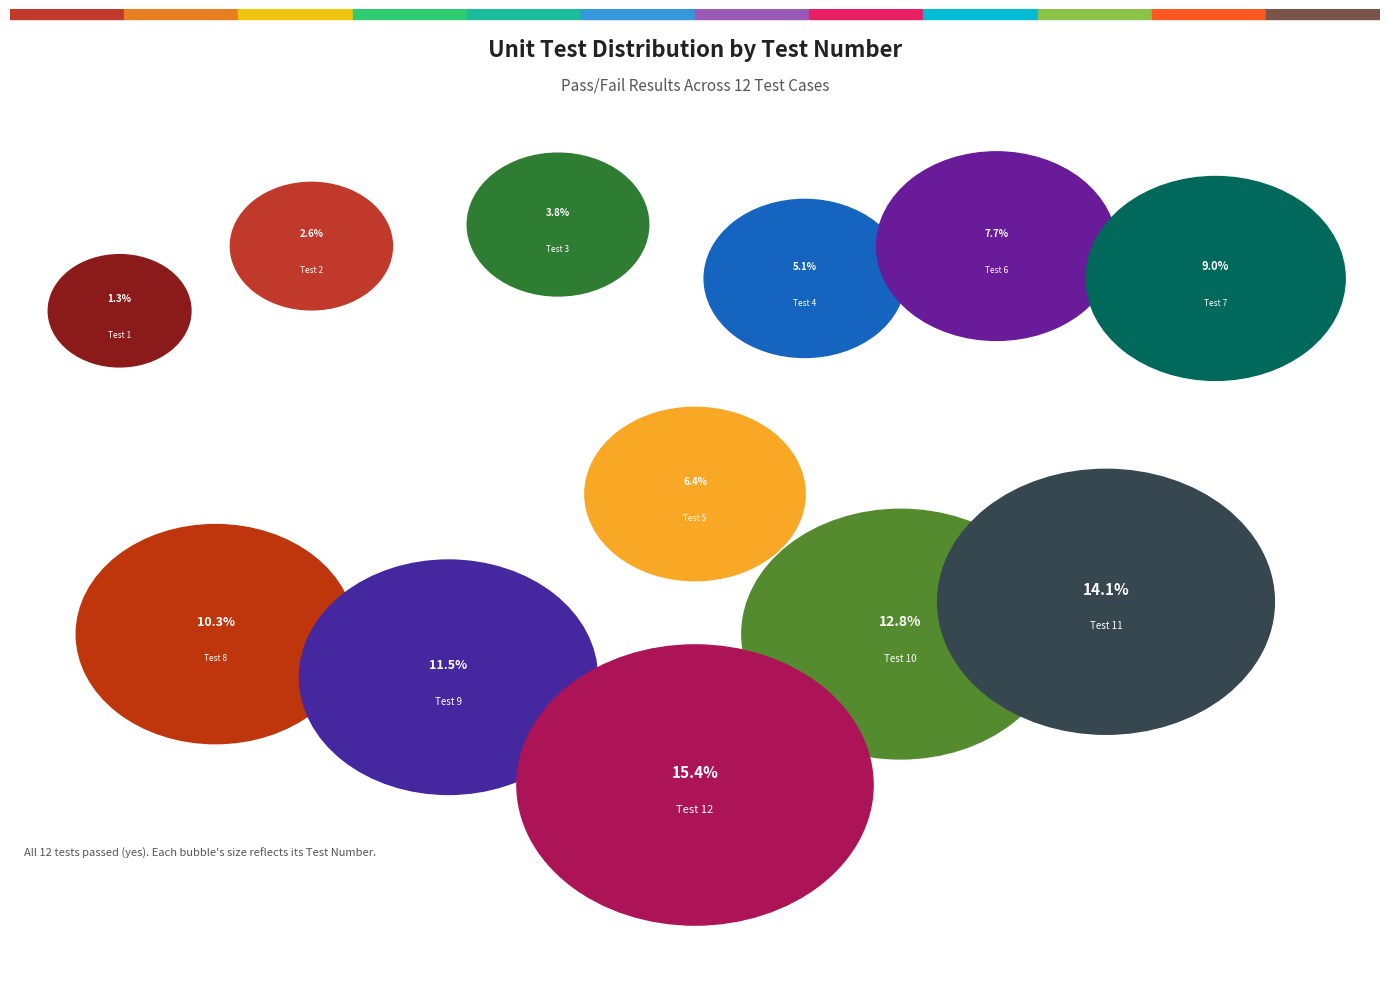

How much of the chart is everything except Test 4?

94.9%